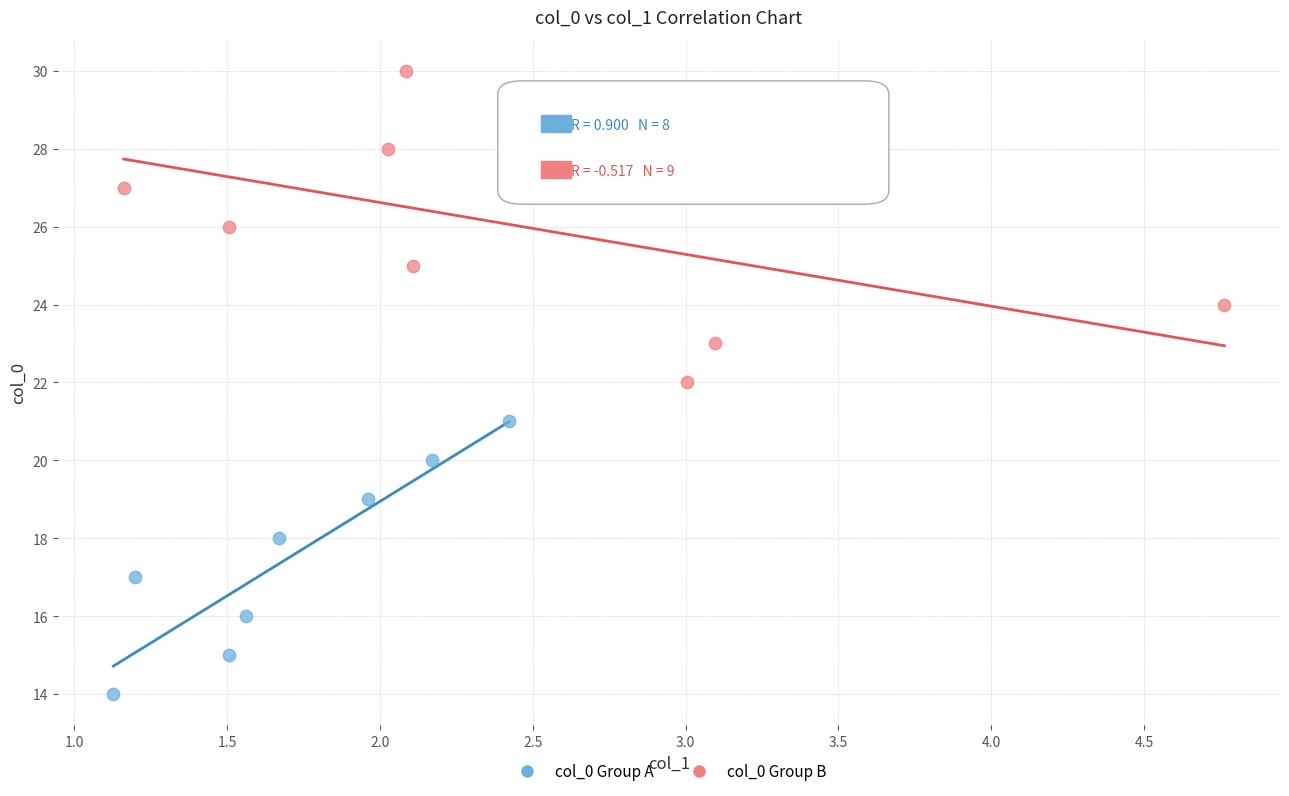

Which series reaches the minimum Y coordinate?

col_0 Group A